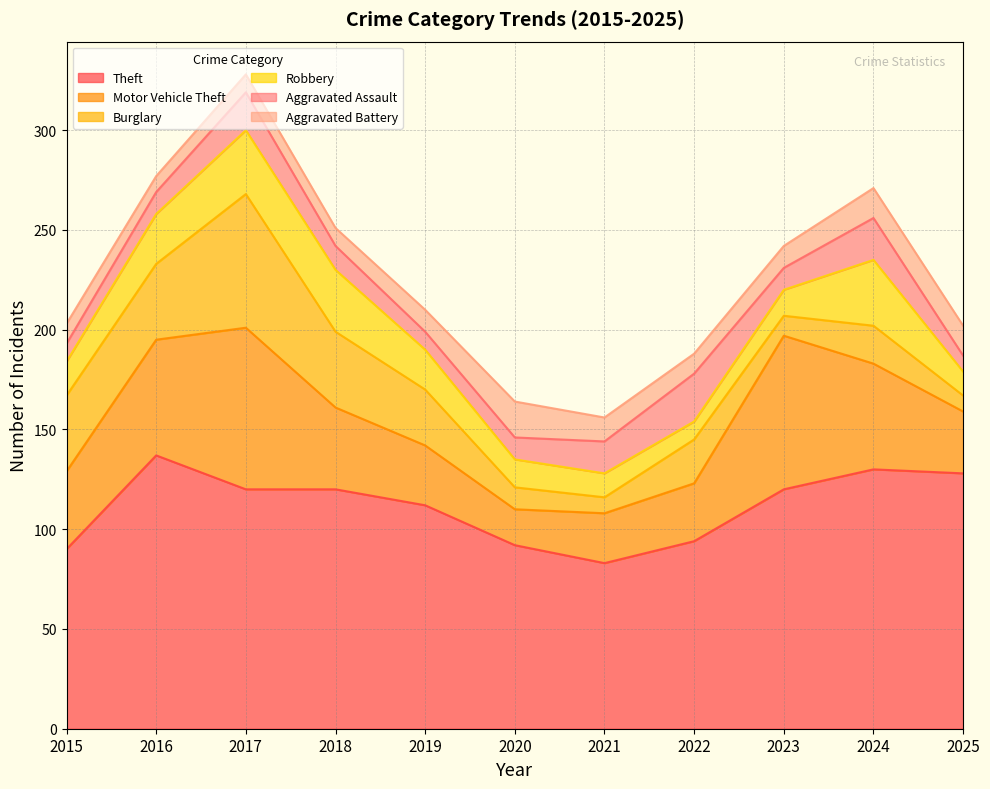

The value of Robbery at 2020 is 14. True or false?

True